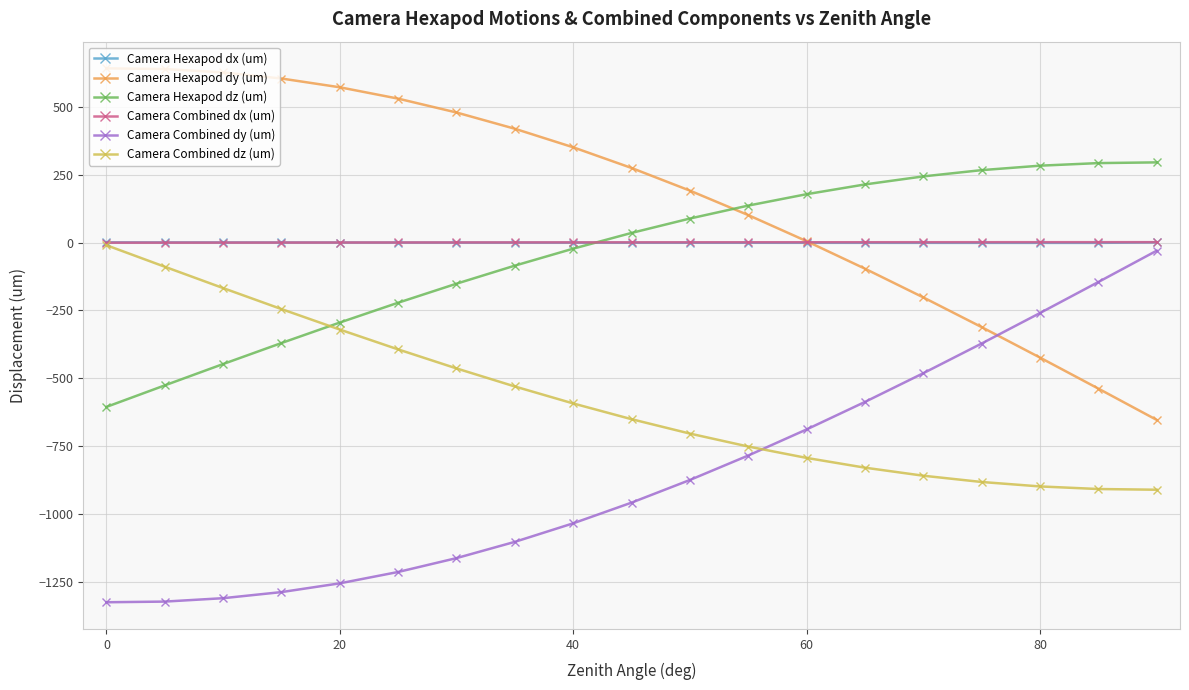

What are all the series names shown in the legend?

Camera Hexapod dx (um), Camera Hexapod dy (um), Camera Hexapod dz (um), Camera Combined dx (um), Camera Combined dy (um), Camera Combined dz (um)